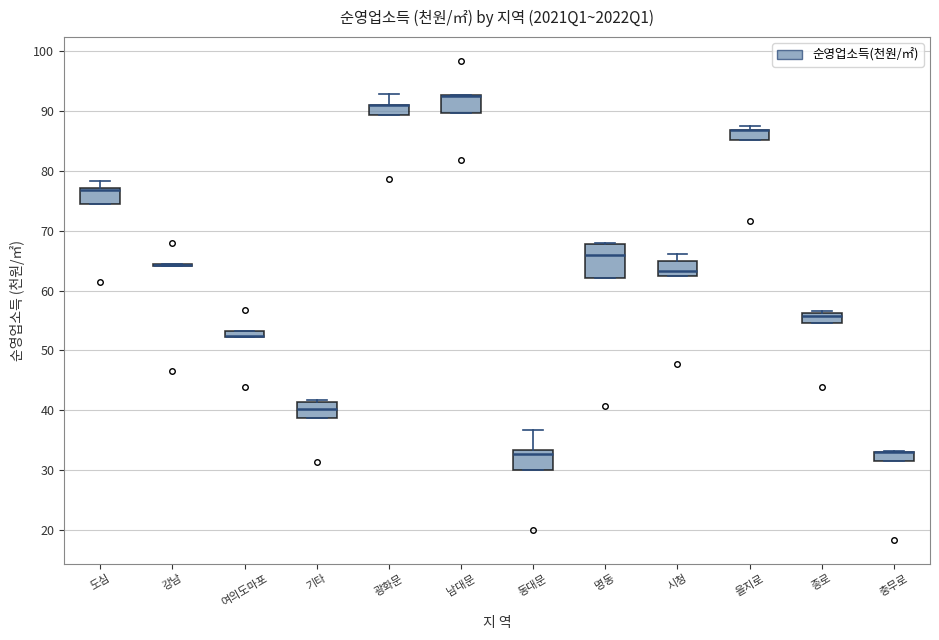

Which box is the tallest, from its lower edge to its upper edge?

명동